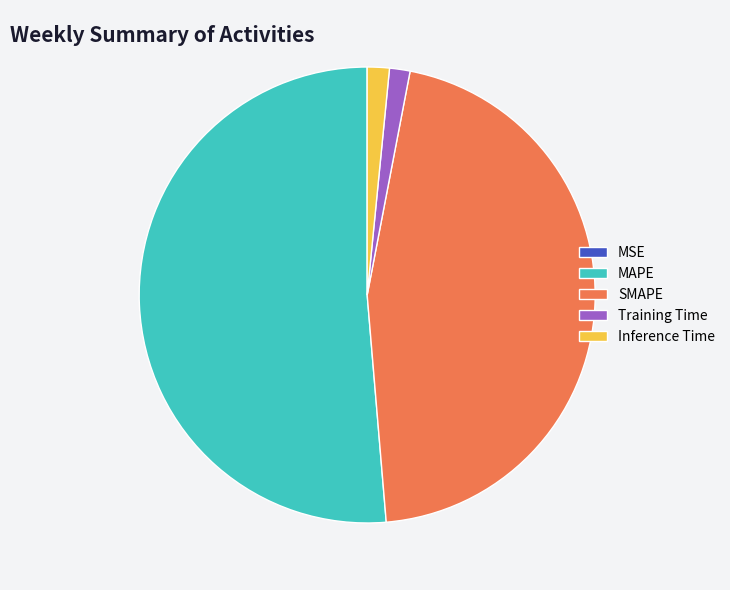

Is there a majority slice in this chart?

Yes